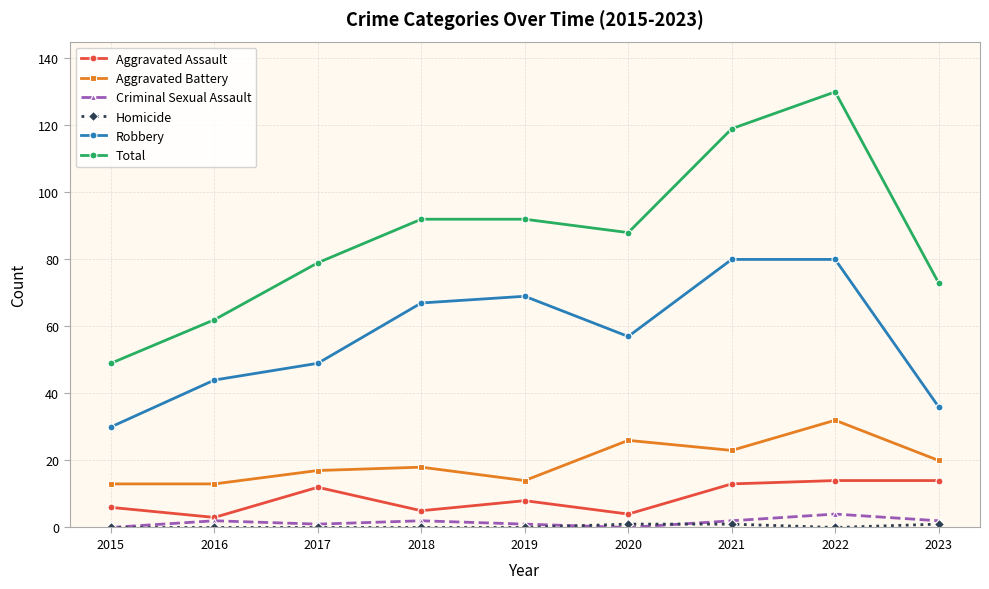

Which series has the largest range (max minus min)?

Total